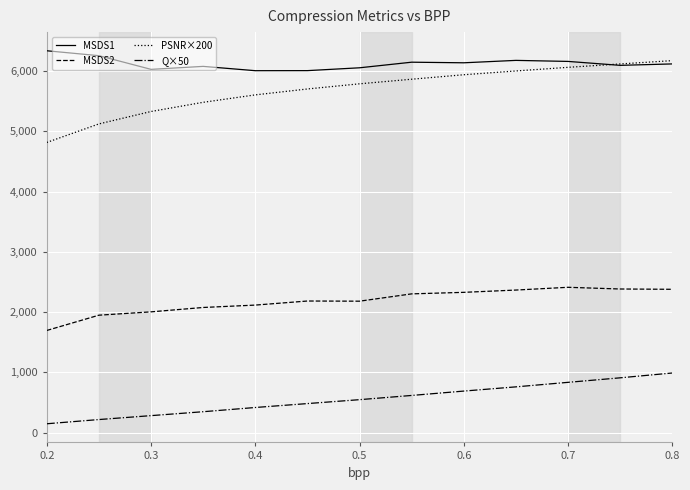

At how many categories does at least one series exceed 5945?

13